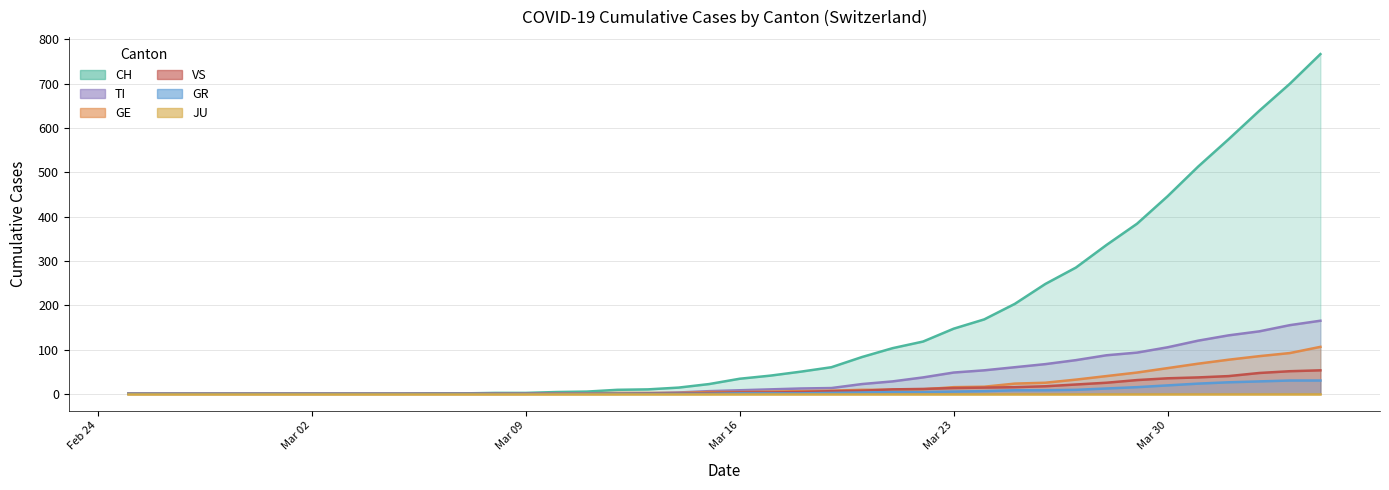

Is the value of GR at 15 greater than the value of CH at 17?

No